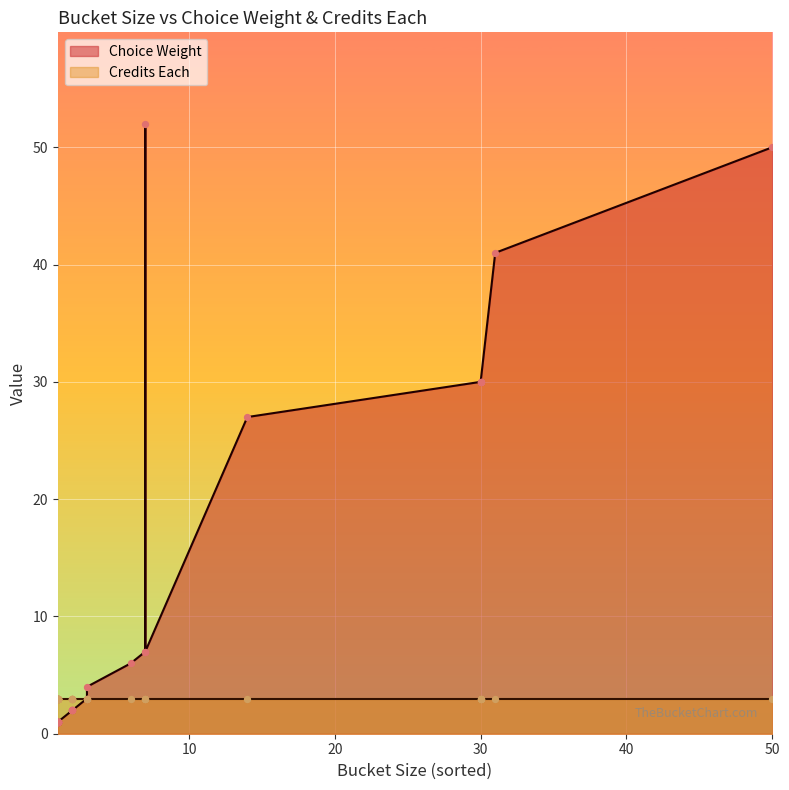

Which series reaches the minimum Y coordinate?

Choice Weight